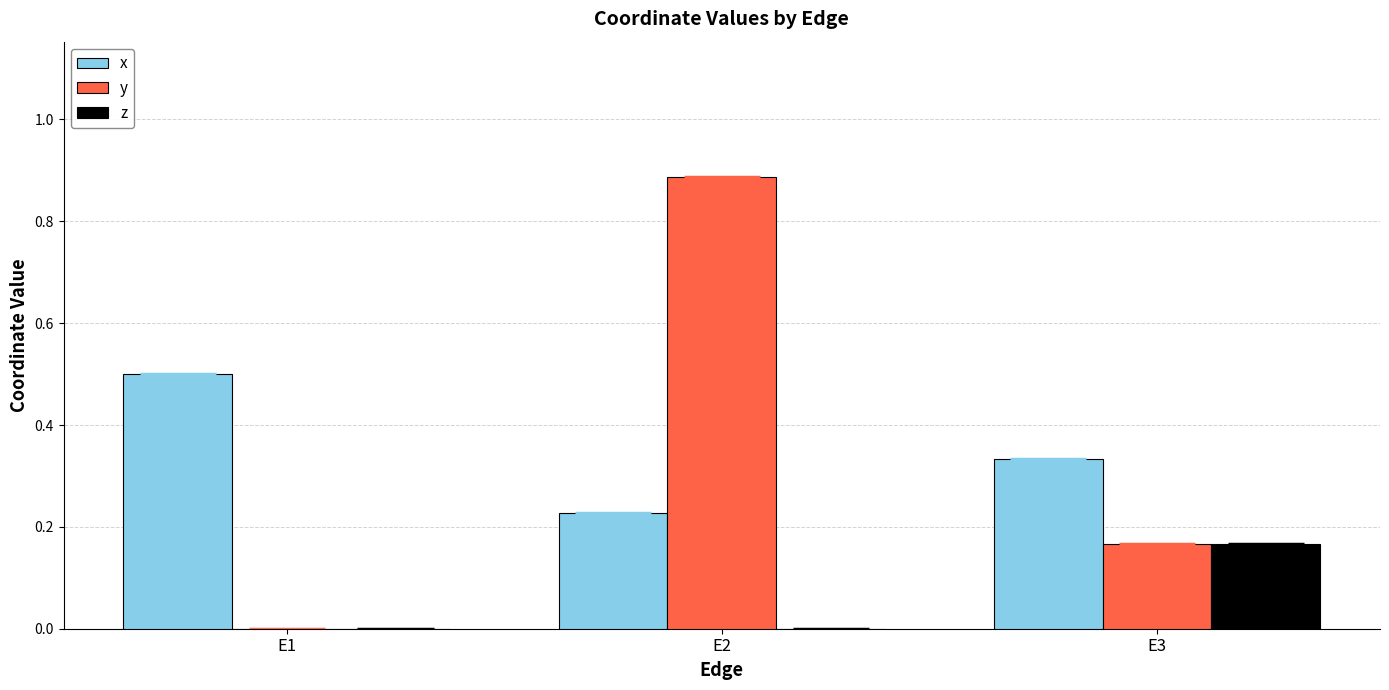

What is the average value of the y series?

0.4